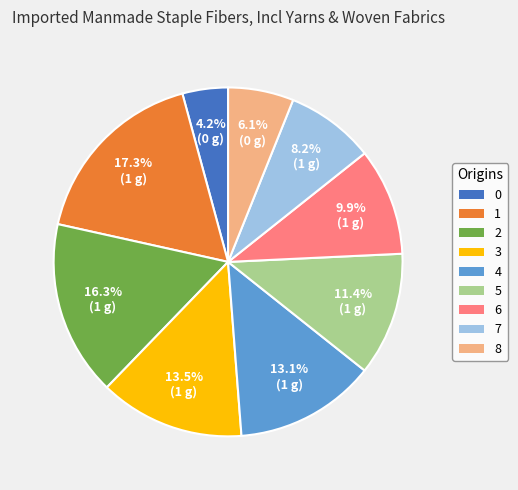

True or false: 7 accounts for 8% of the total.

True